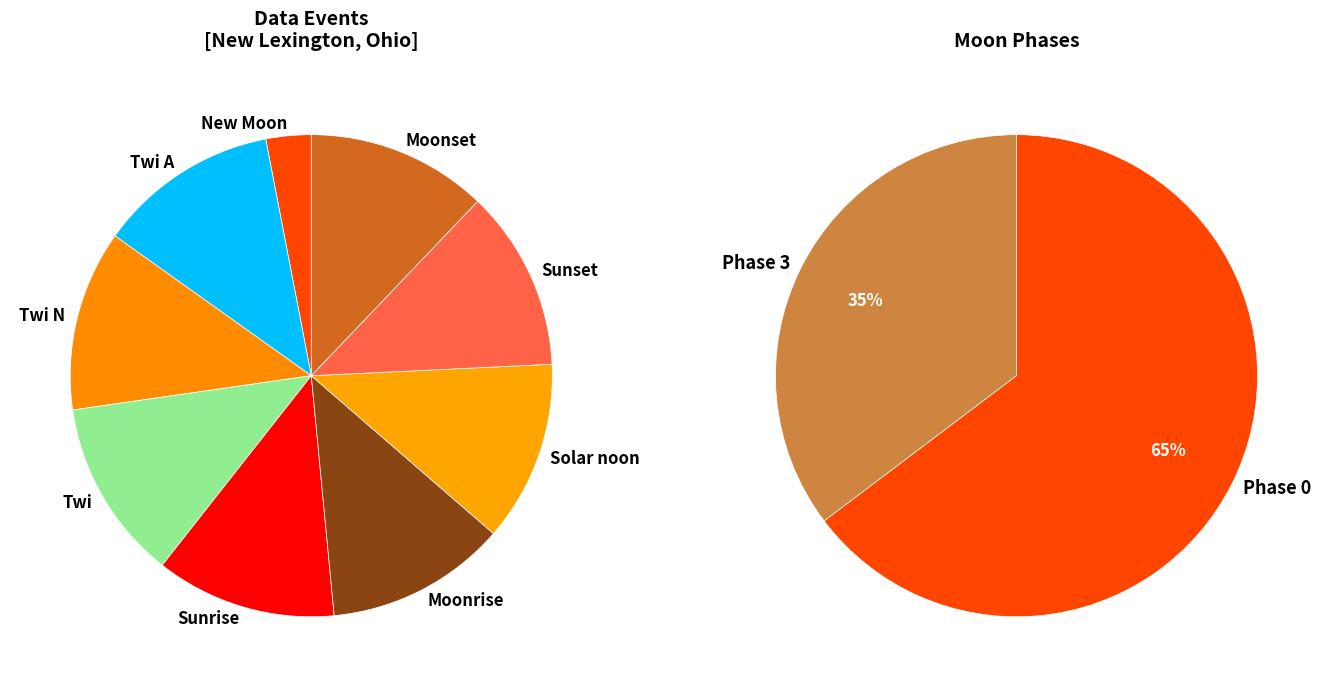

What percentage is the Moonset slice, to the nearest percent?

12%